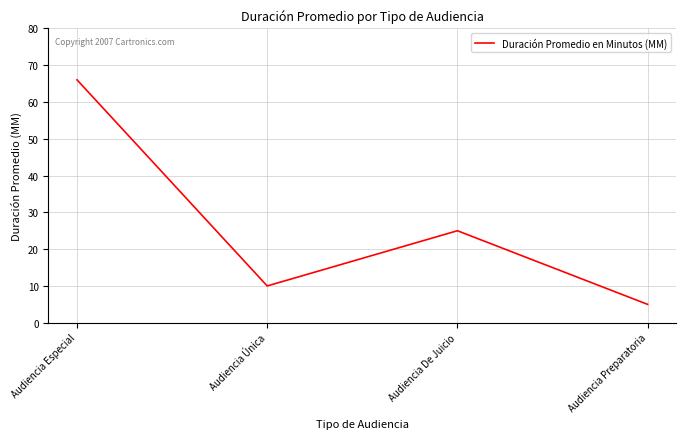

What is the difference between the second highest and second lowest values?

15